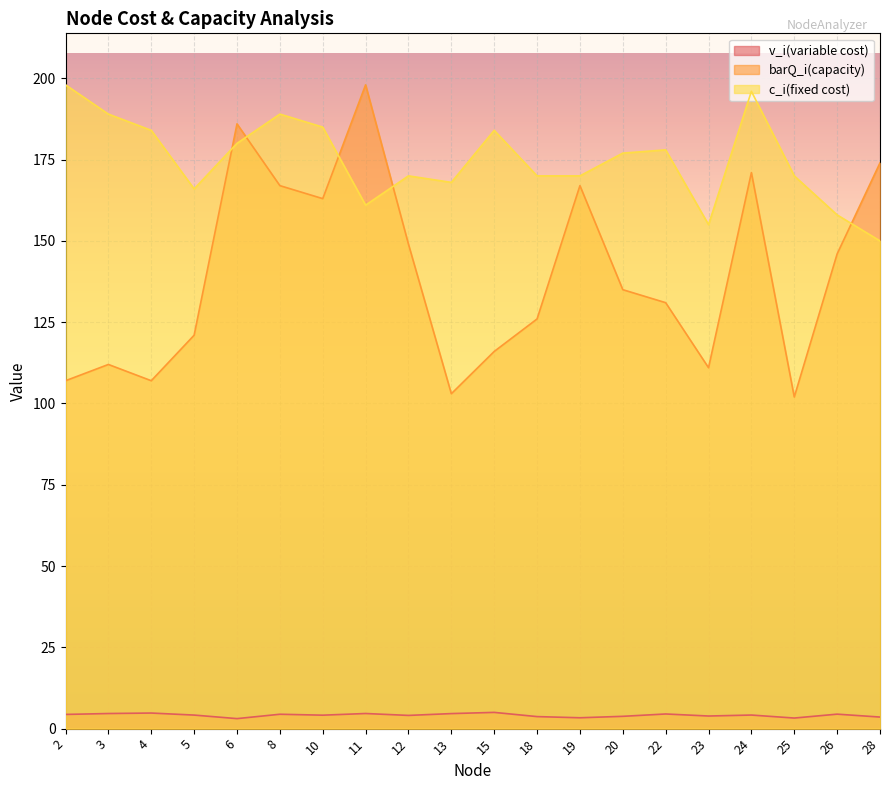

What is the difference between the maximum and minimum values in the barQ_i(capacity) series?

96.0